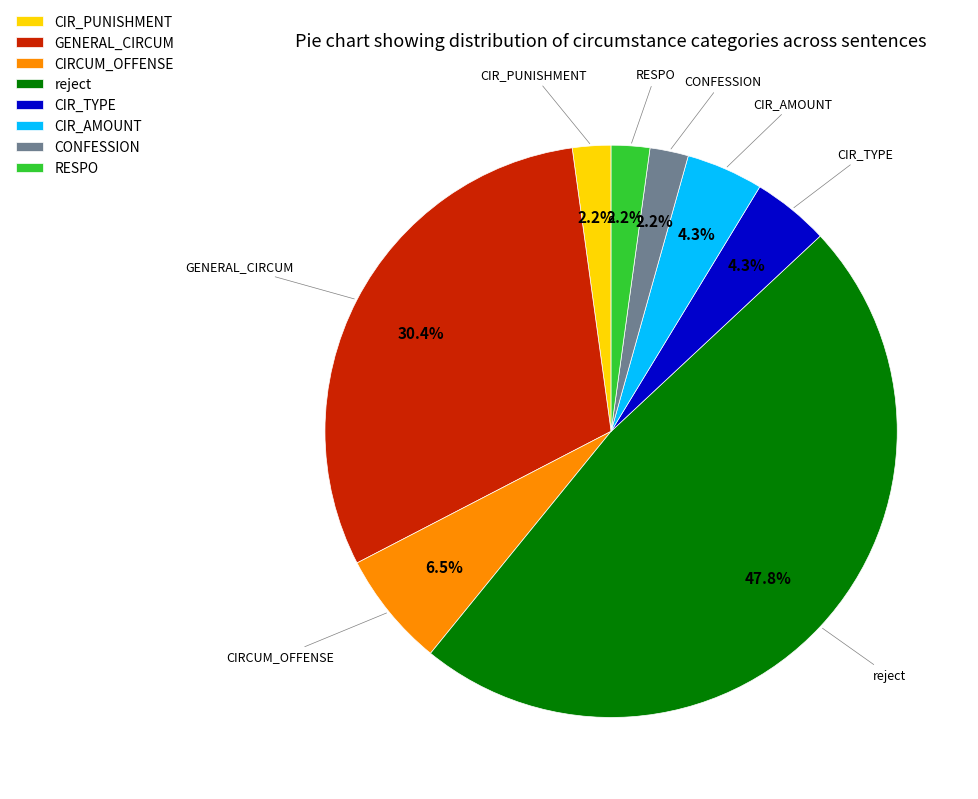

Which category has the biggest portion of the pie?

reject